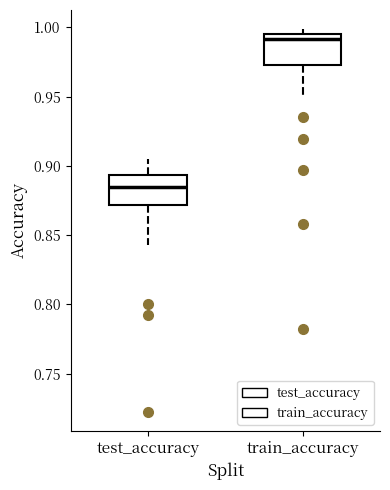

Where does the median line of the box for train_accuracy sit on the y-axis? The values are not printed on the chart, so give them approximately, as read against the axis.

0.990